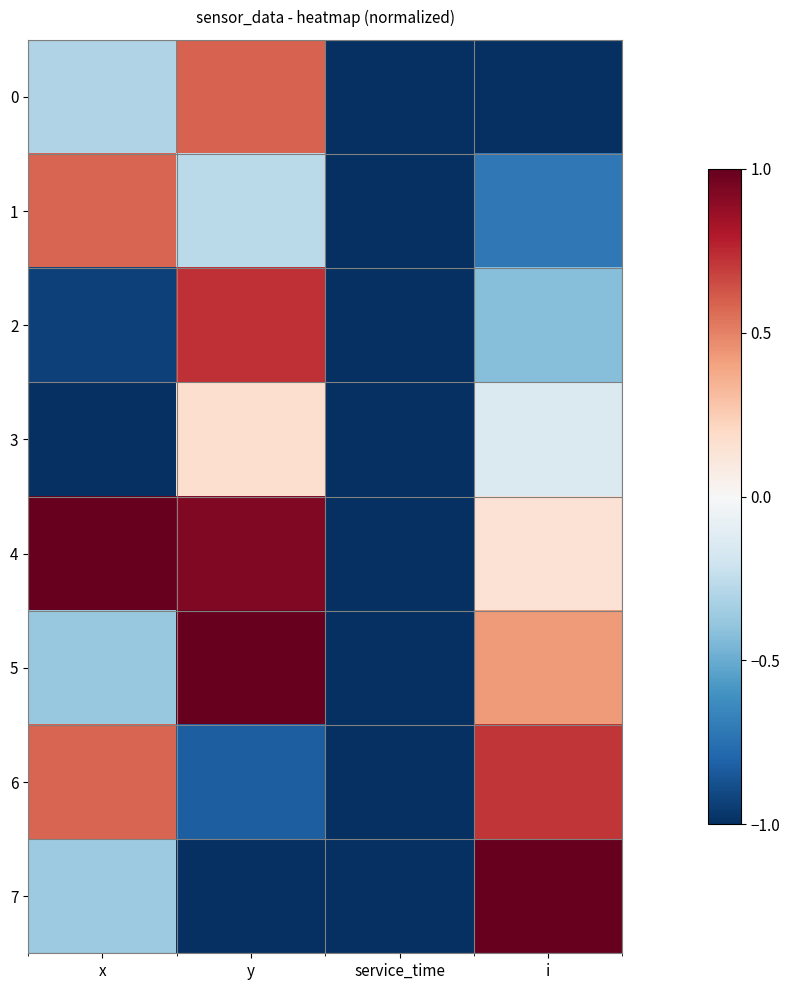

How many data points does each series have?

4